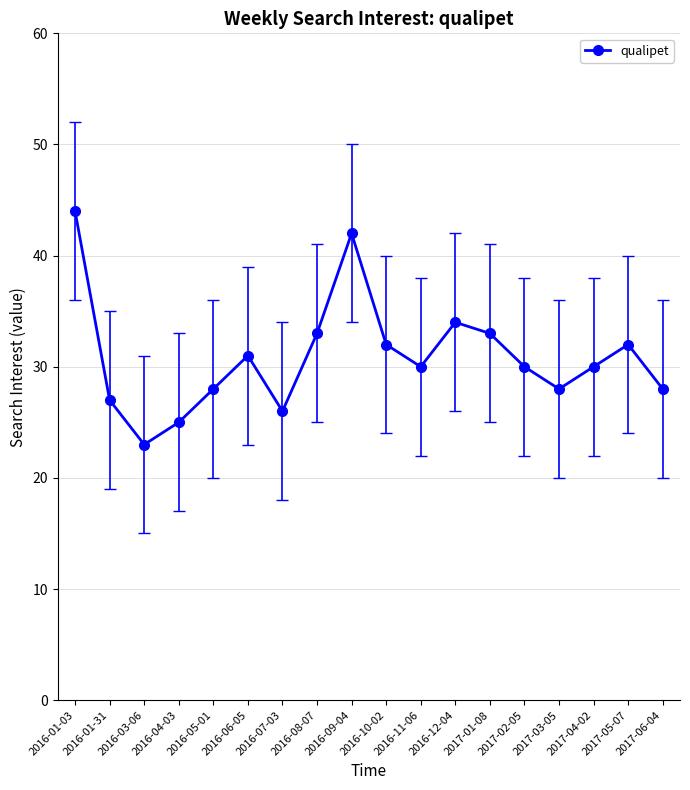

What is the label of the 2nd point from the left?

2016-01-31